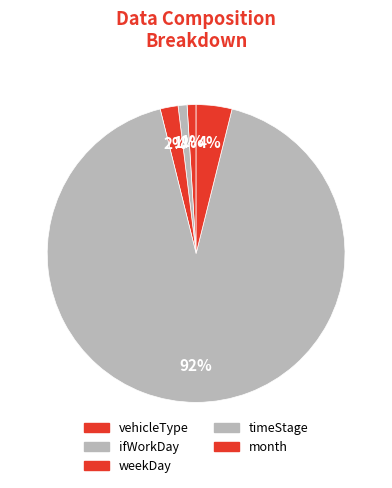

How many slices are in this pie chart?

5